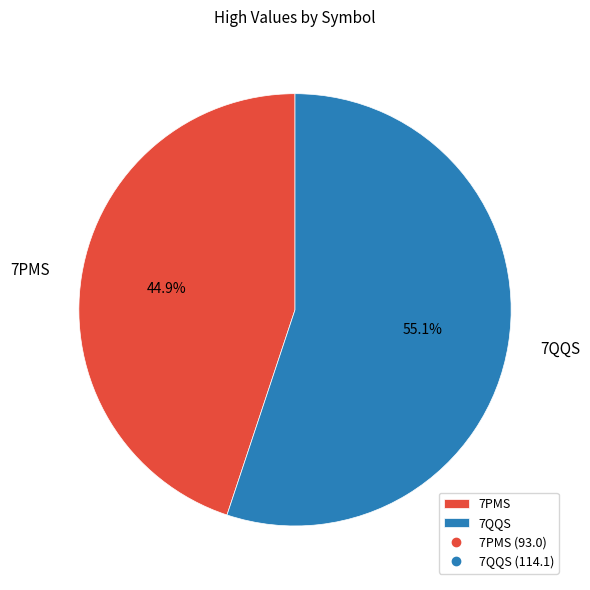

The 7QQS slice represents 43% of the pie. True or false?

False